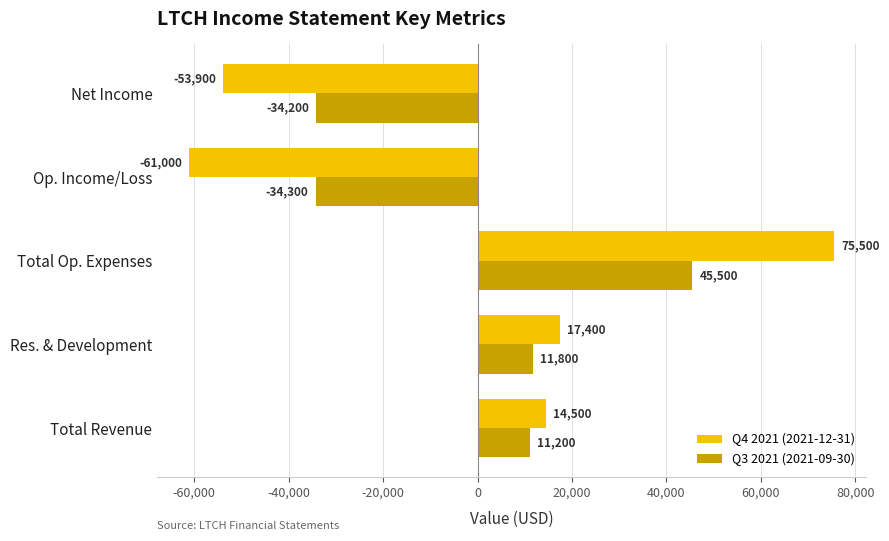

Which series has the largest total across all categories?

Q3 2021 (2021-09-30)